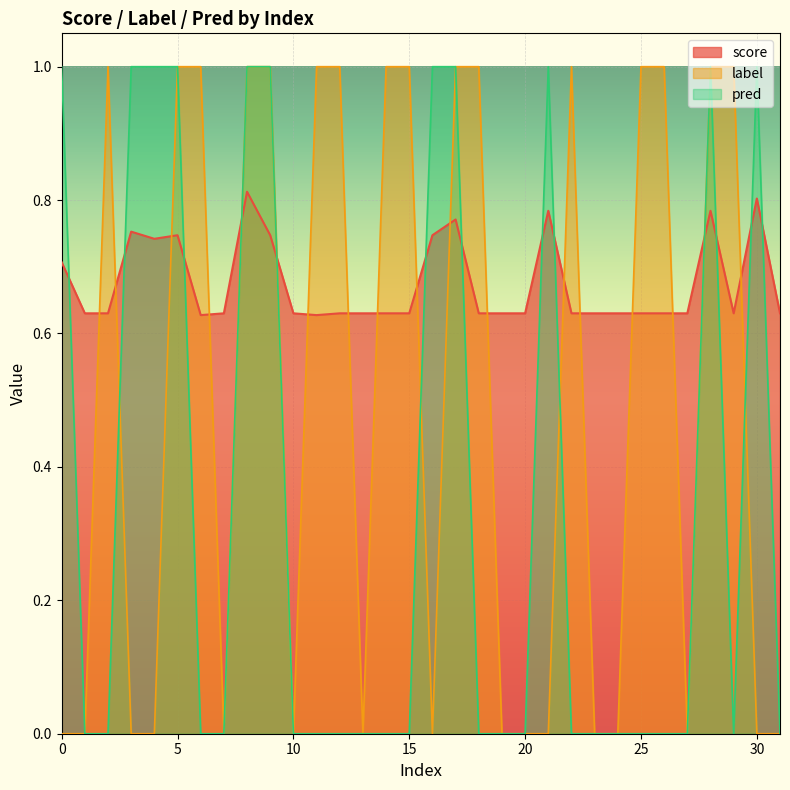

Rank the series at 3 from highest to lowest value.

pred, score, label